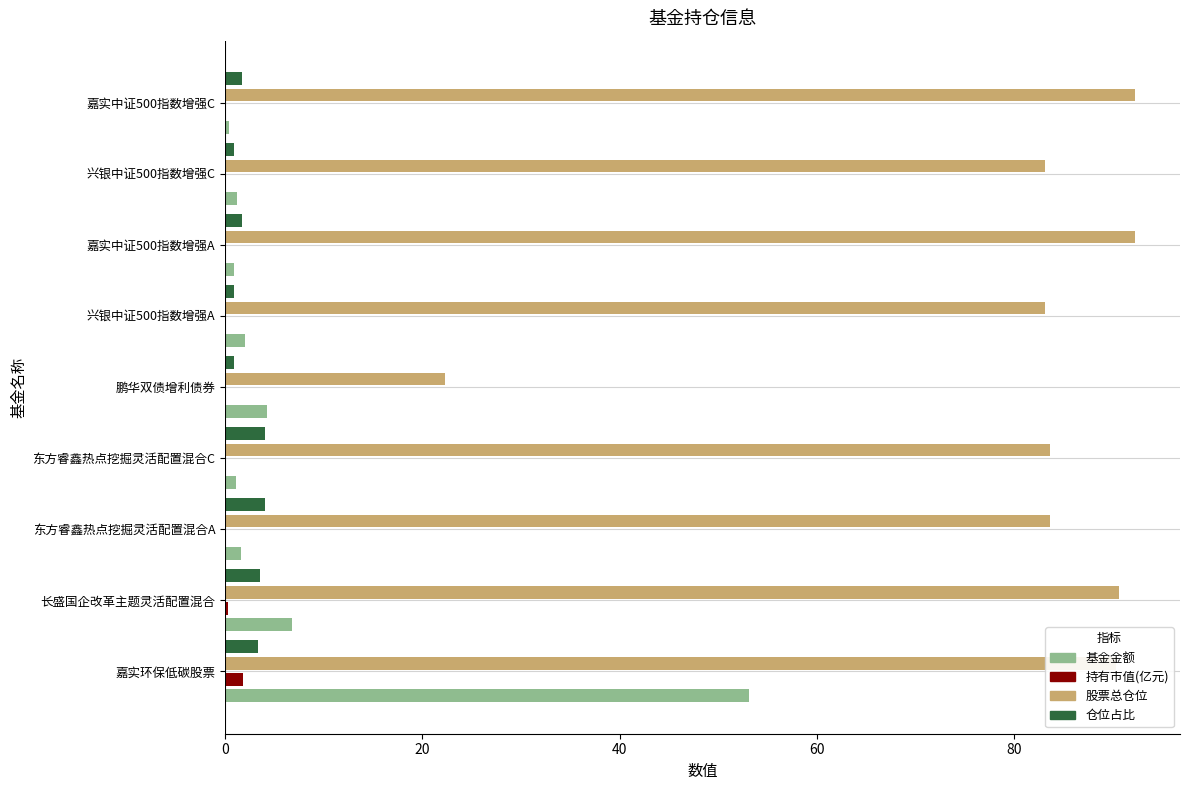

Is it true that 基金金额 equals 11.2 at 长盛国企改革主题灵活配置混合?

False